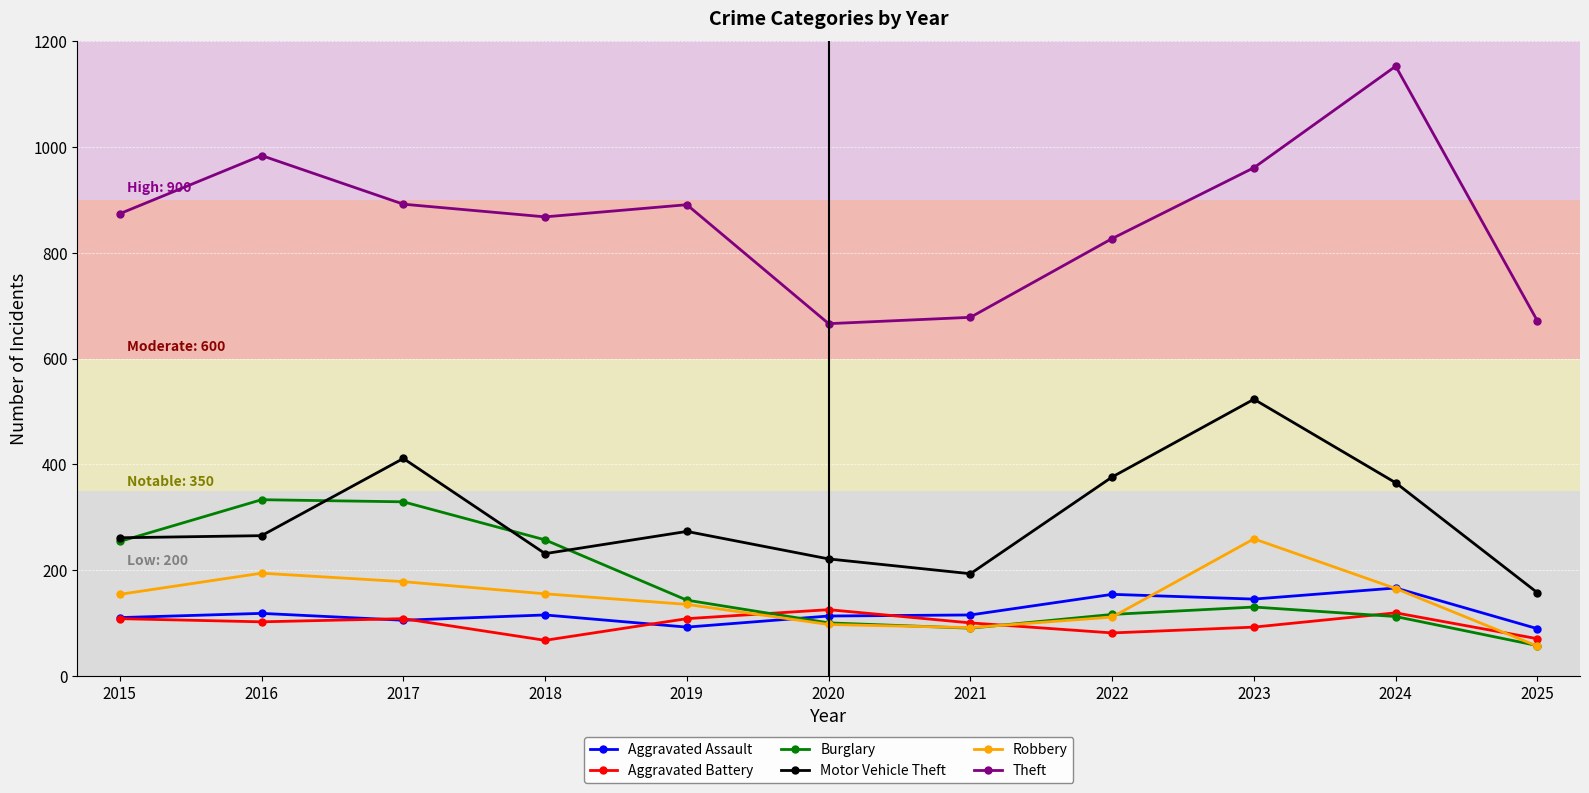

Is the value of Burglary at 2016 greater than the value of Motor Vehicle Theft at 2019?

Yes